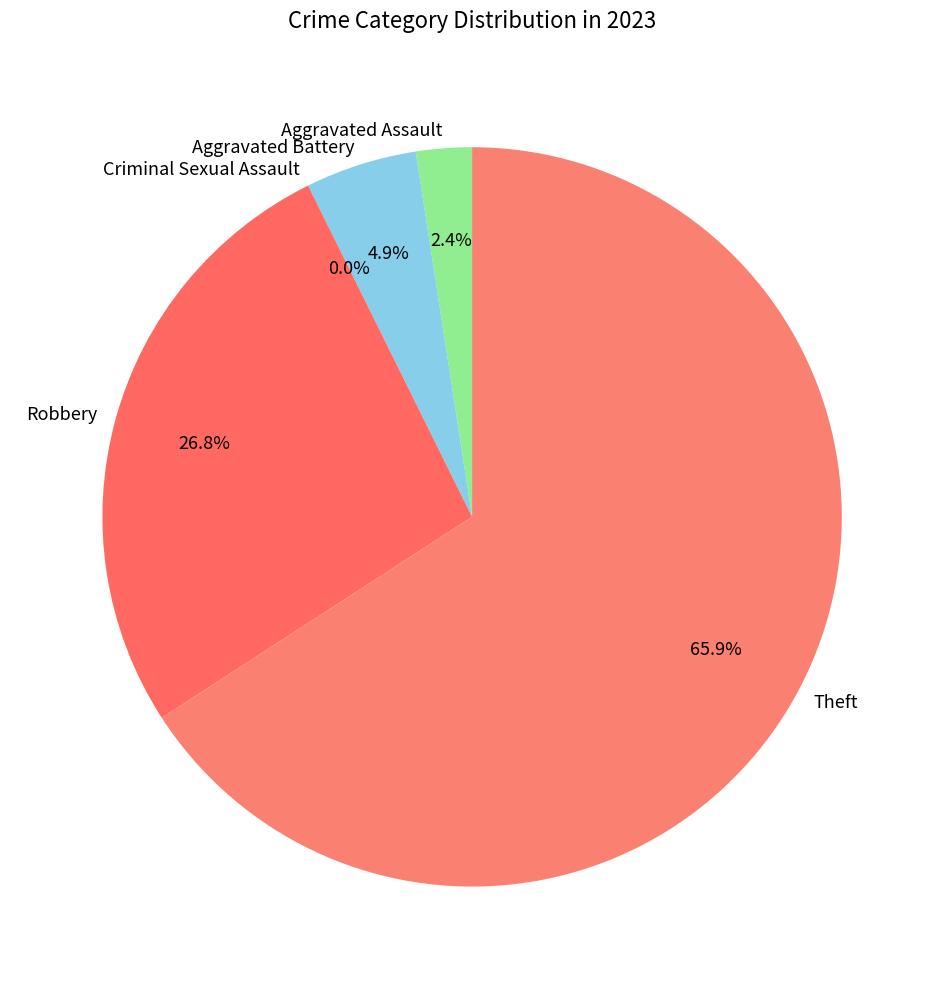

Is Theft the majority of the pie?

Yes